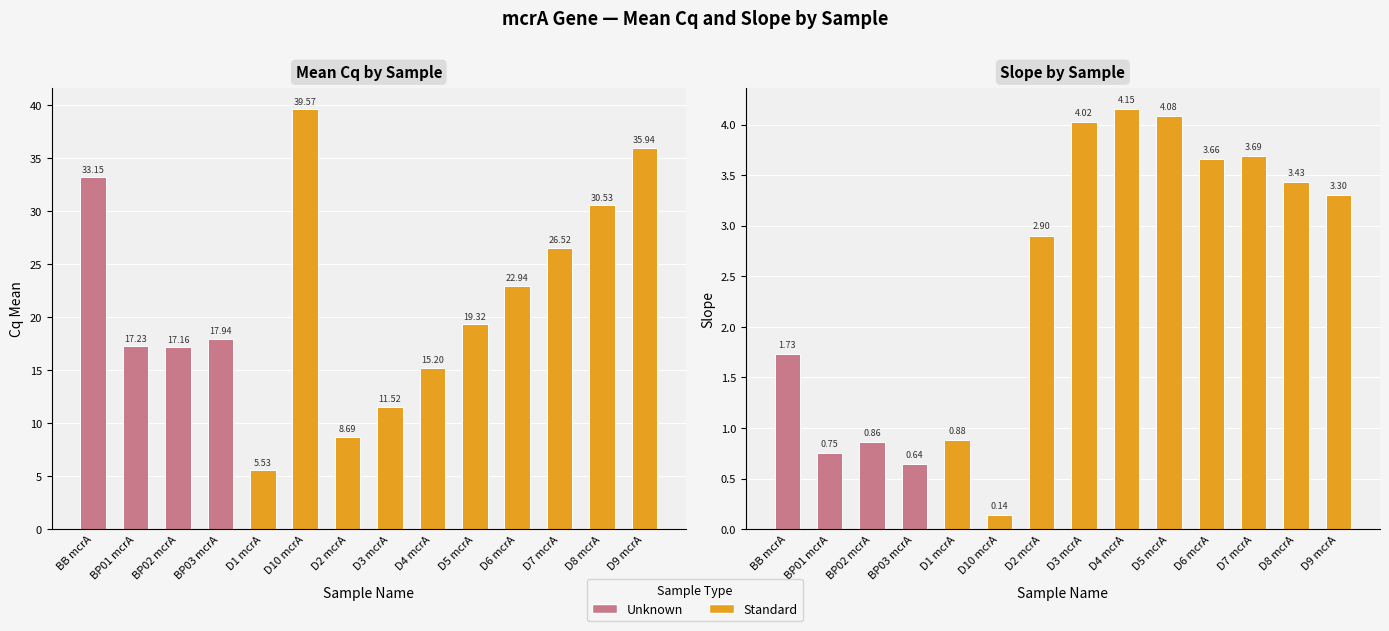

What position from the right is D6 mcrA?

4